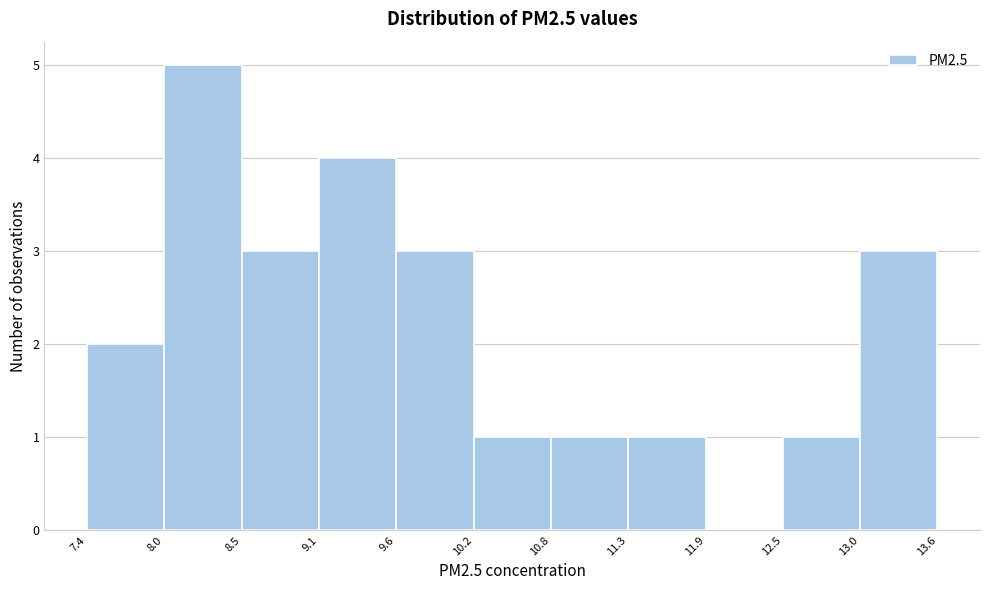

How tall is the bar that spans 11.3 to 11.9 on the x-axis? The values are not printed on the chart, so give them approximately, as read against the axis.

1